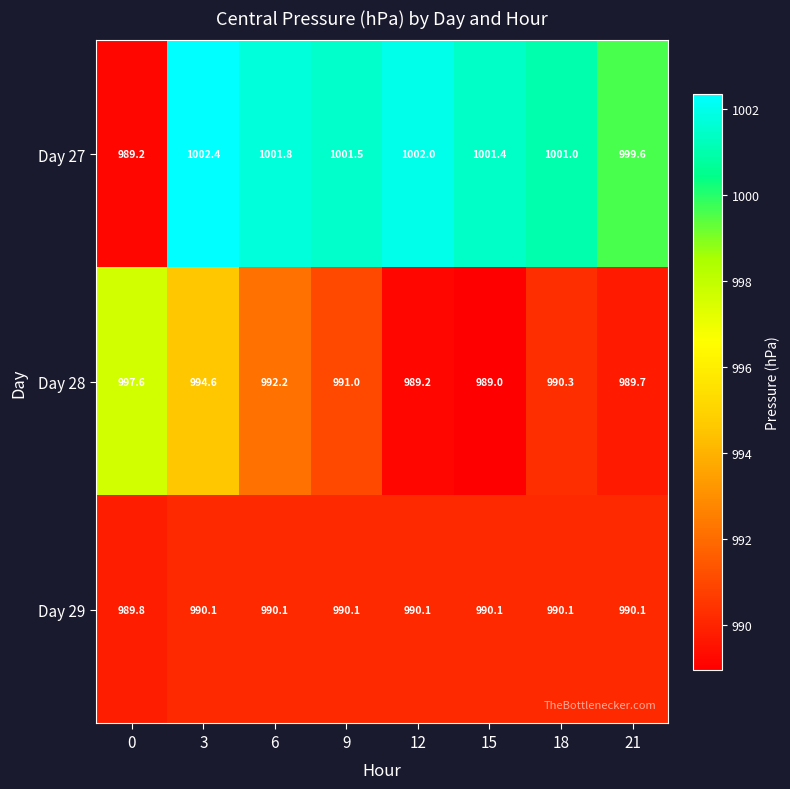

What is the difference between the highest and lowest values at 18?

10.9